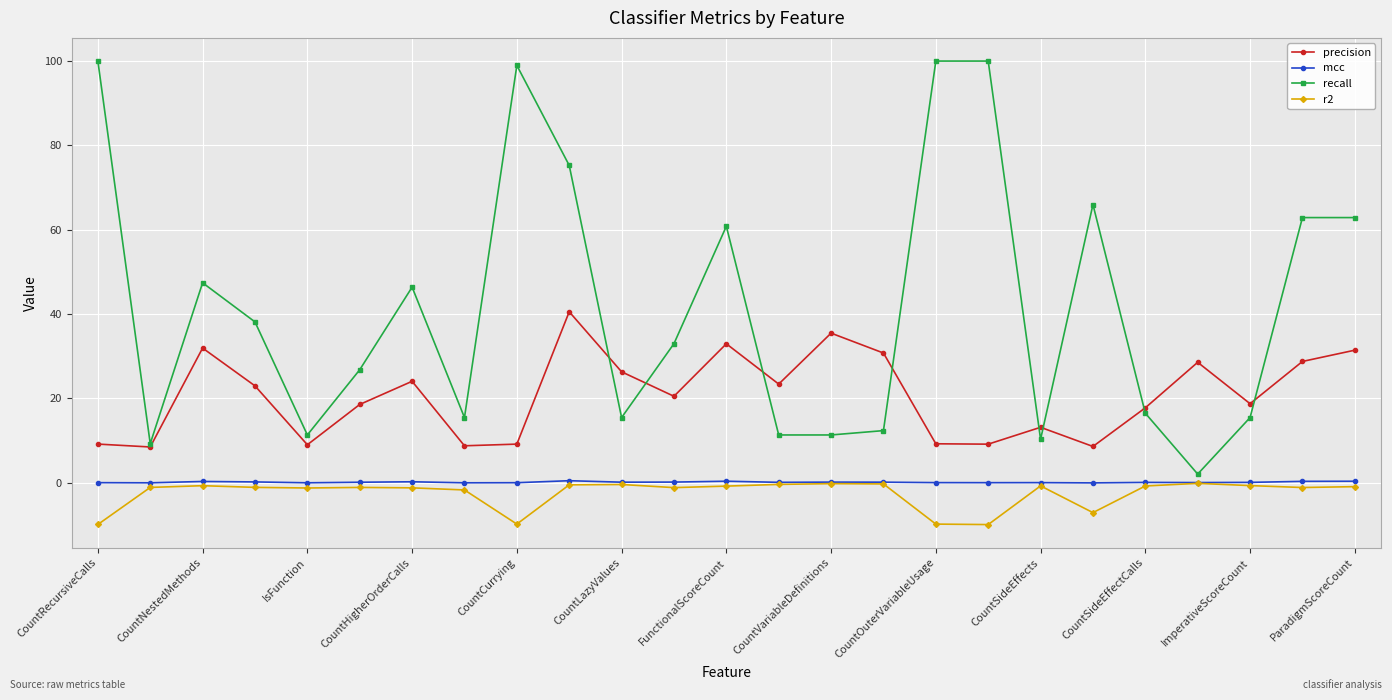

Which series has the largest total across all categories?

recall